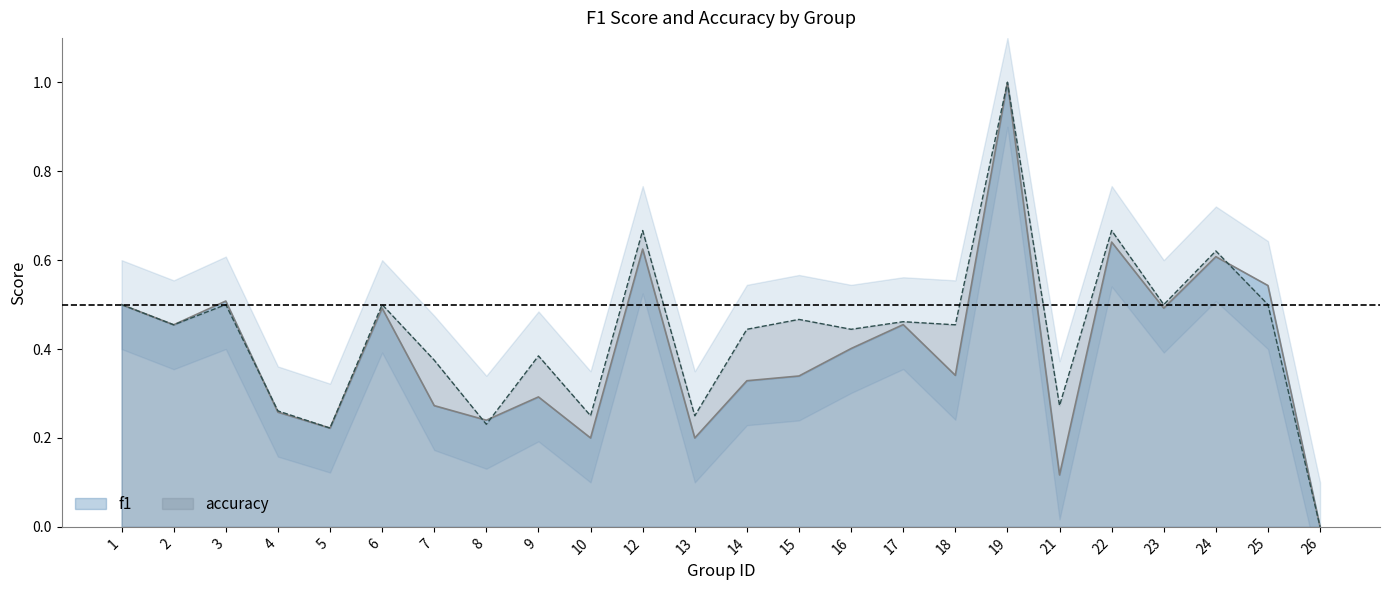

The value of accuracy at 19 is 1.4. True or false?

False